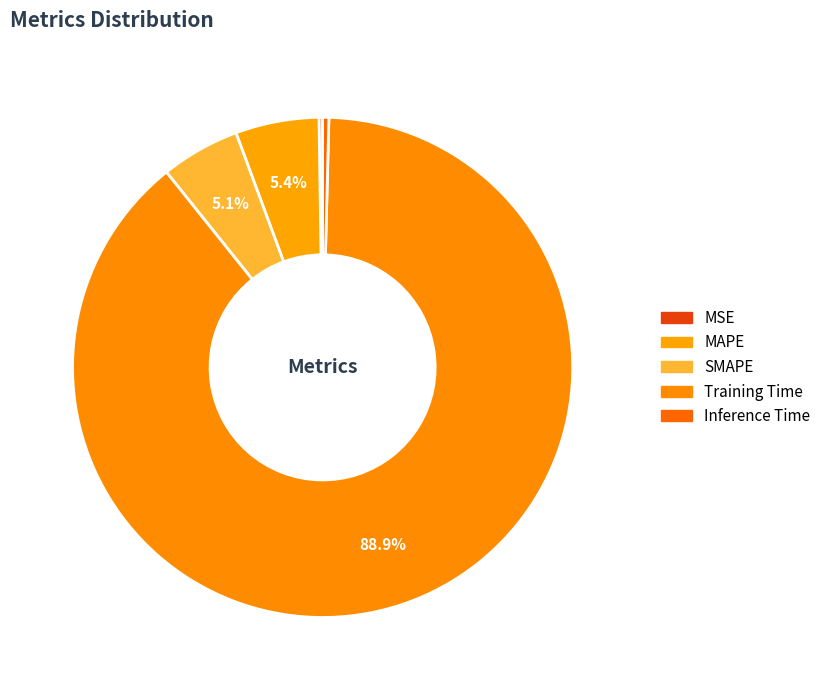

True or false: MSE accounts for 1% of the total.

False